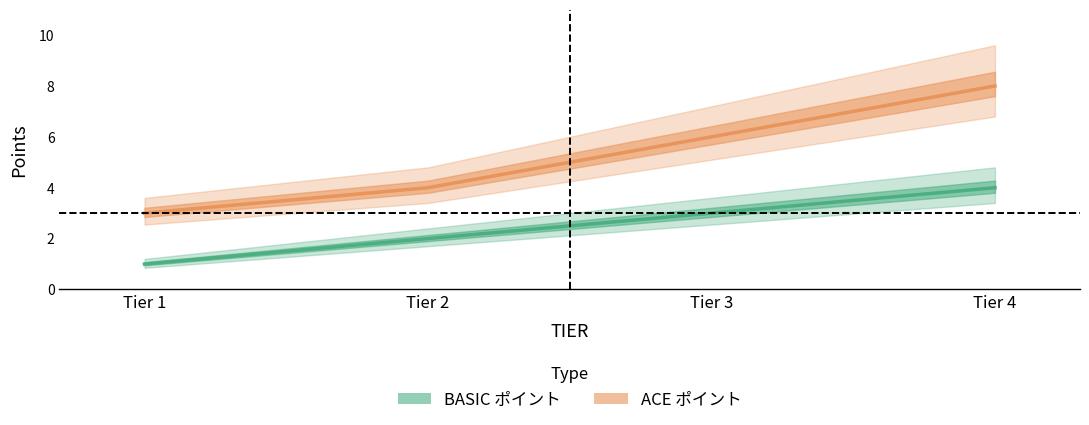

What is the difference between the BASIC ポイント values at Tier 3 and Tier 4?

1